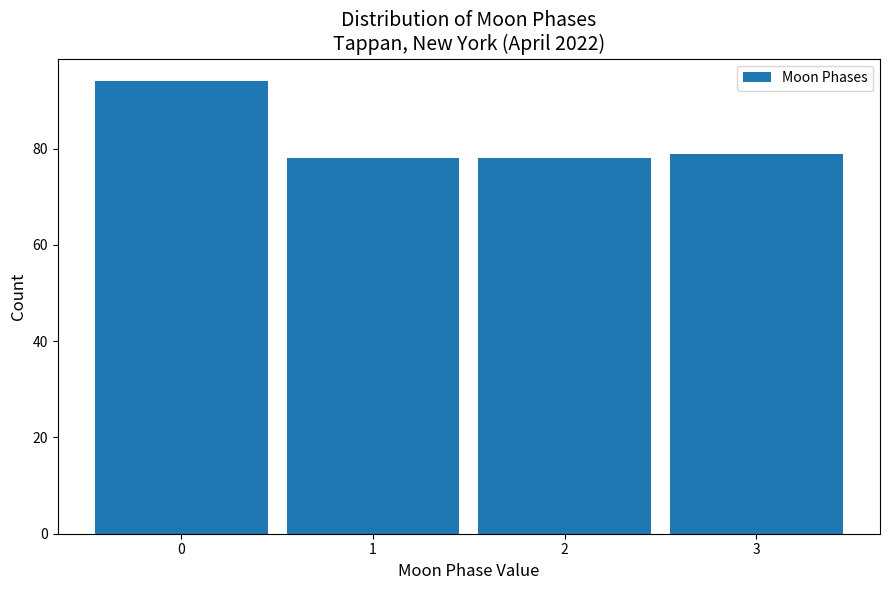

Reading left to right, transcribe this chart: for each bar, give the range it covers on the x-axis and its height. The values are not printed on the chart, so give them approximately, as read against the axis.

-0.5 to 0.5: 94
0.5 to 1.5: 78
1.5 to 2.5: 78
2.5 to 3.5: 80